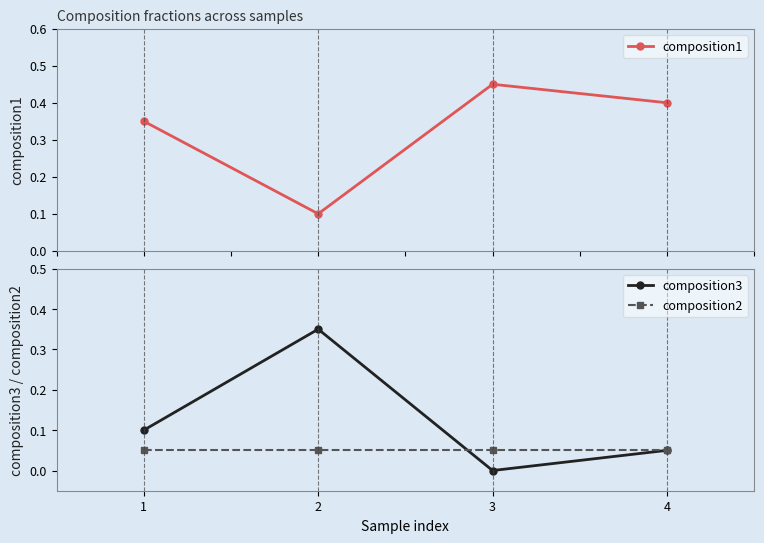

Which series has the largest total across all categories?

composition1